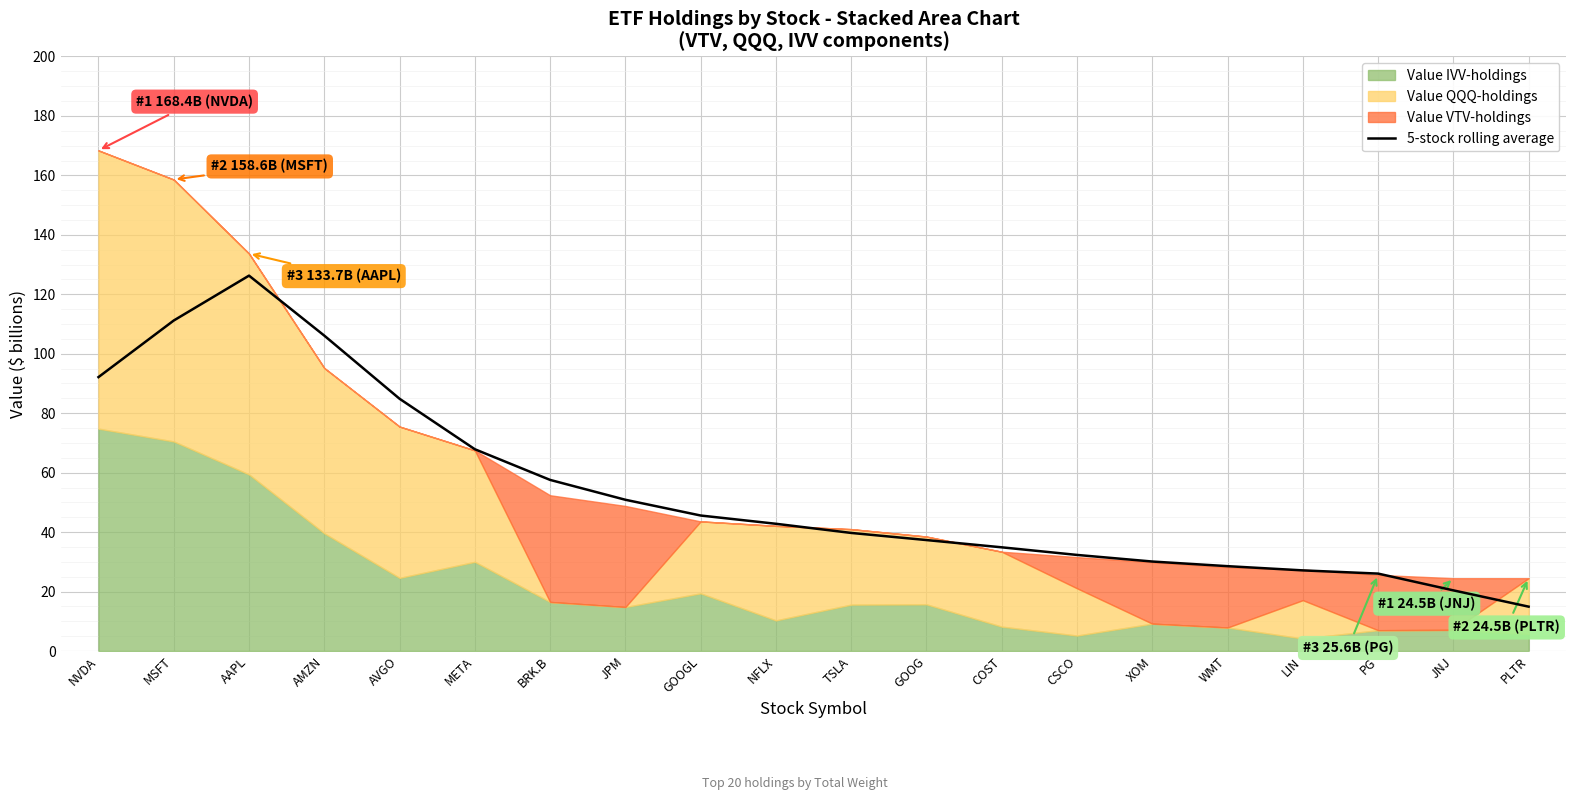

What is the approximate value at WMT?

28.5